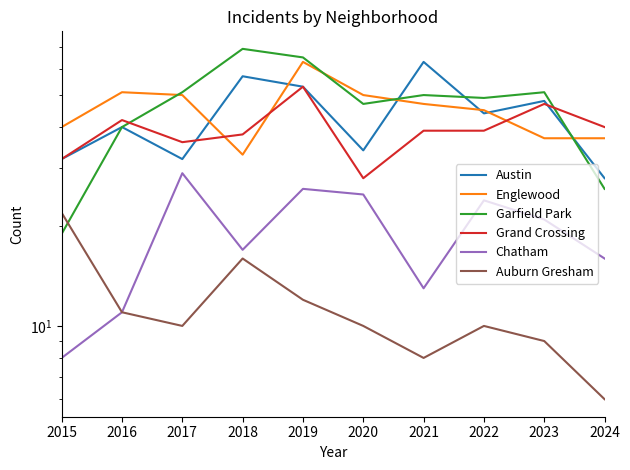

At which label is Grand Crossing closest to 40?

2024